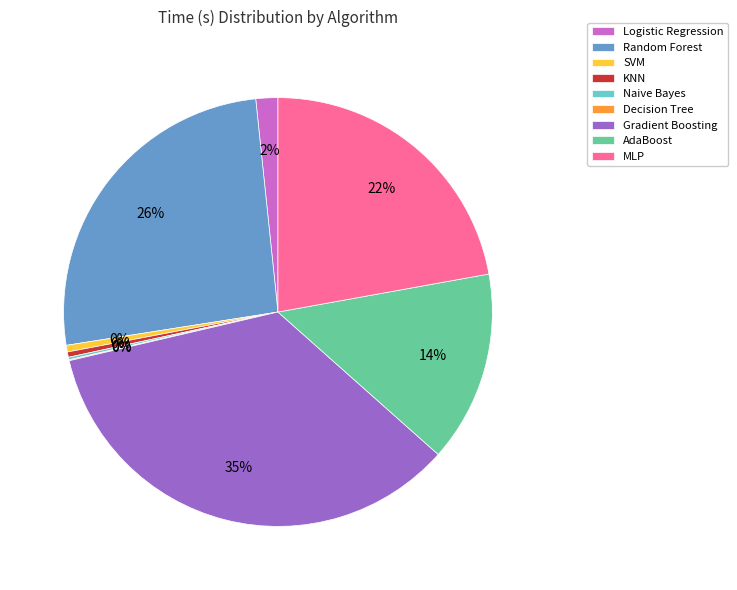

To the nearest percent, what is the difference between the largest and smallest slice percentages?

35%